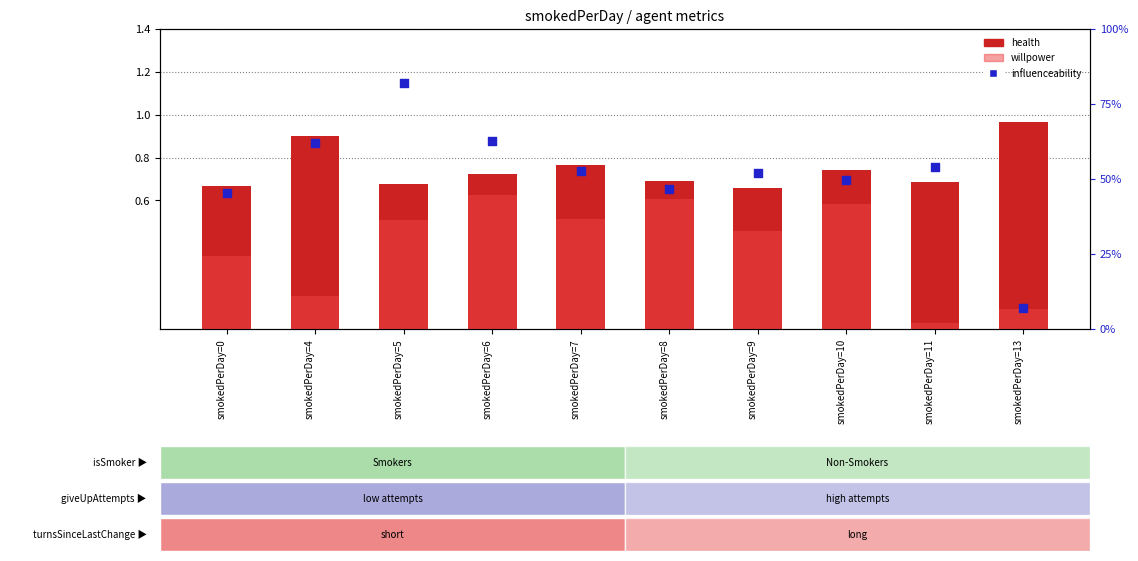

What is the total value across all series at smokedPerDay=8?

1.8